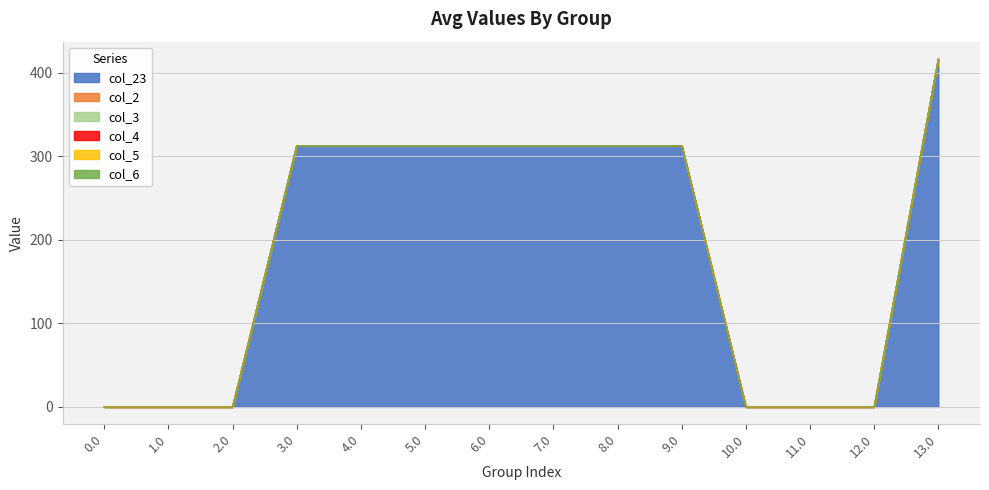

What position from the right is 3.0?

11